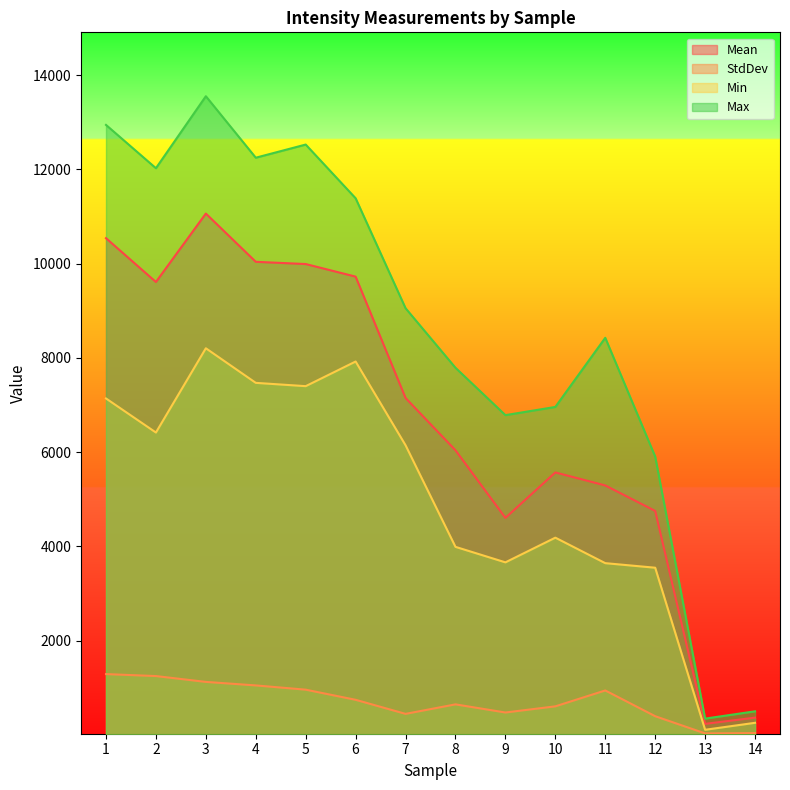

What is the sum of the Max values at 6 and 14?

11891.0